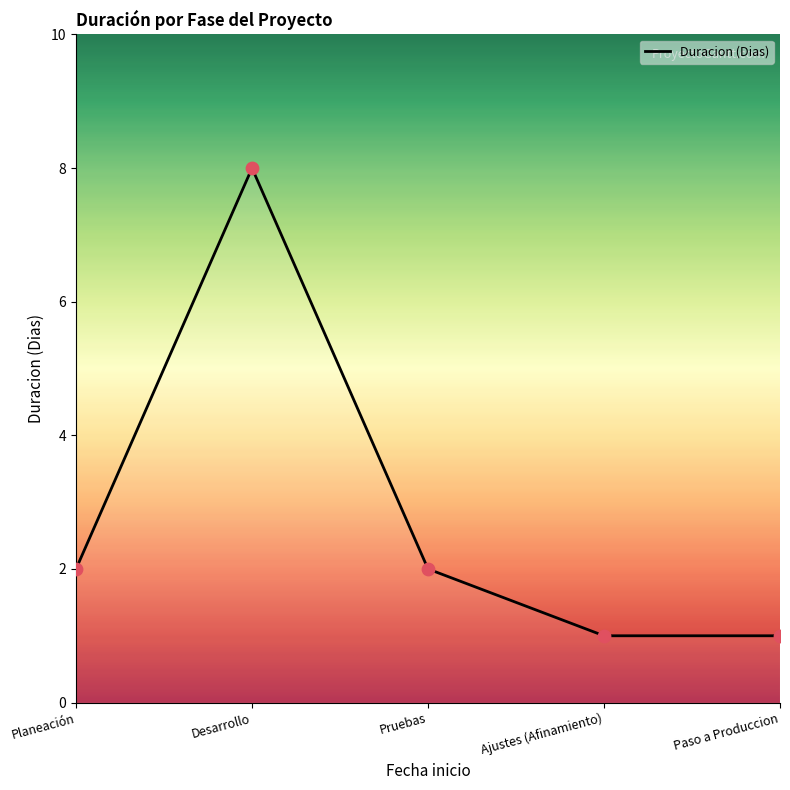

What is the ratio of the value at Desarrollo to the value at Paso a Produccion?

8.0